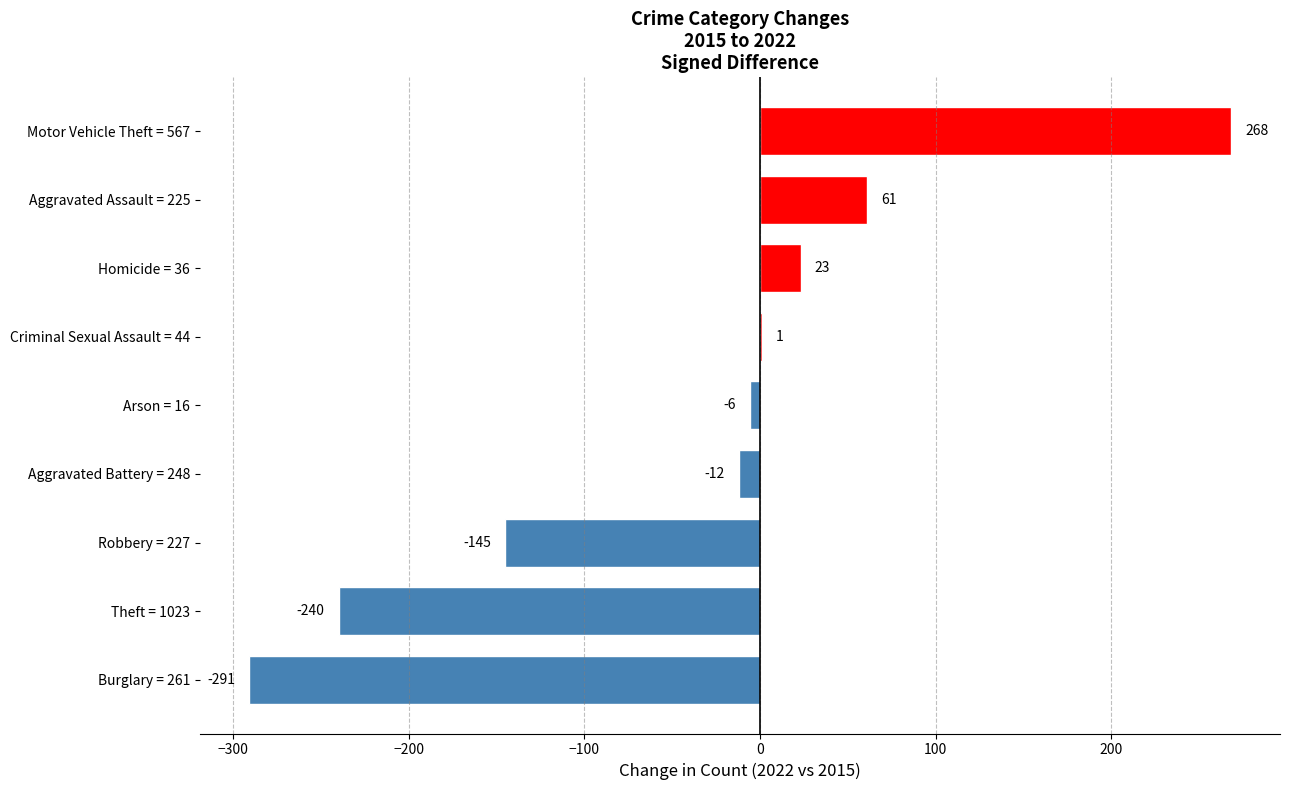

What is the approximate value at Burglary = 261?

-291